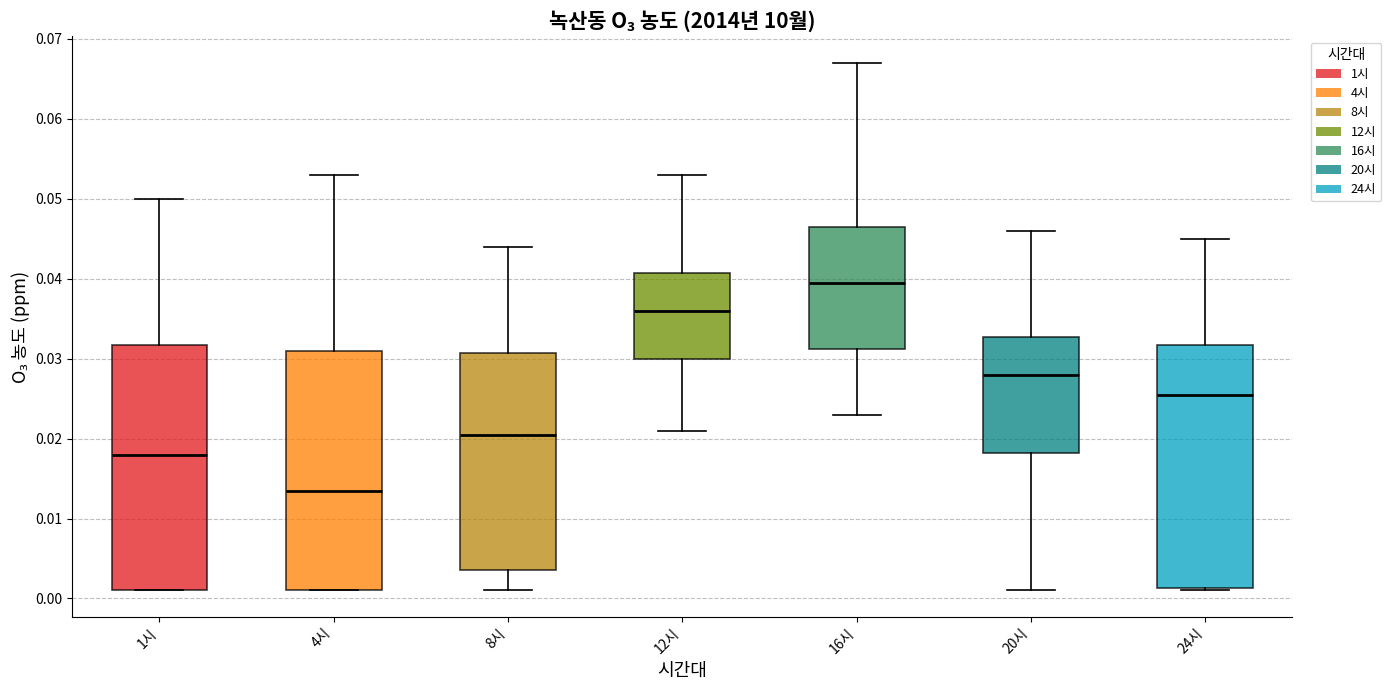

Reading left to right, read every box against the y-axis: the position of its median line, the range the box covers, and the ends of its whiskers. The values are not printed on the chart, so give them approximately, as read against the axis.

1시: median 0.018, box 0.001 to 0.032, whiskers 0.001 to 0.050
4시: median 0.014, box 0.001 to 0.031, whiskers 0.001 to 0.053
8시: median 0.021, box 0.004 to 0.031, whiskers 0.001 to 0.044
12시: median 0.036, box 0.030 to 0.041, whiskers 0.021 to 0.053
16시: median 0.040, box 0.031 to 0.047, whiskers 0.023 to 0.067
20시: median 0.028, box 0.018 to 0.033, whiskers 0.001 to 0.046
24시: median 0.026, box 0.001 to 0.032, whiskers 0.001 to 0.045